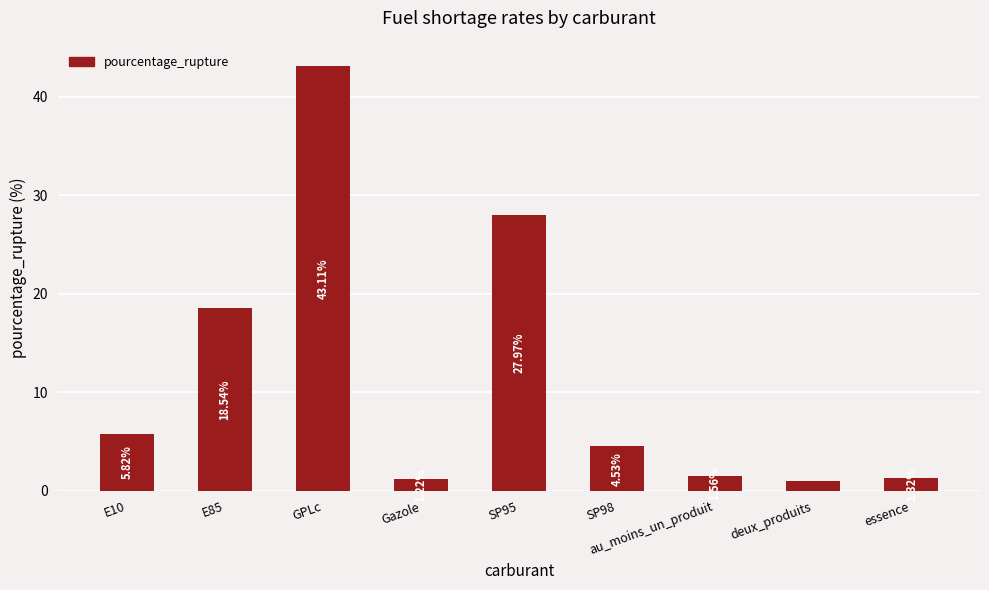

What is the label of the 6th bar from the right?

Gazole